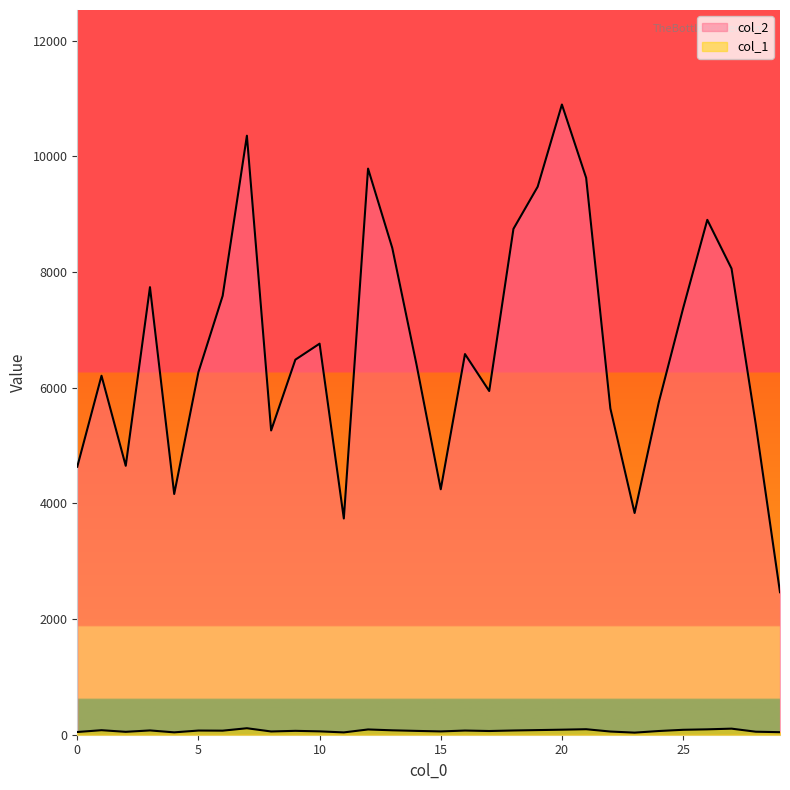

What are all the series names shown in the legend?

col_2, col_1